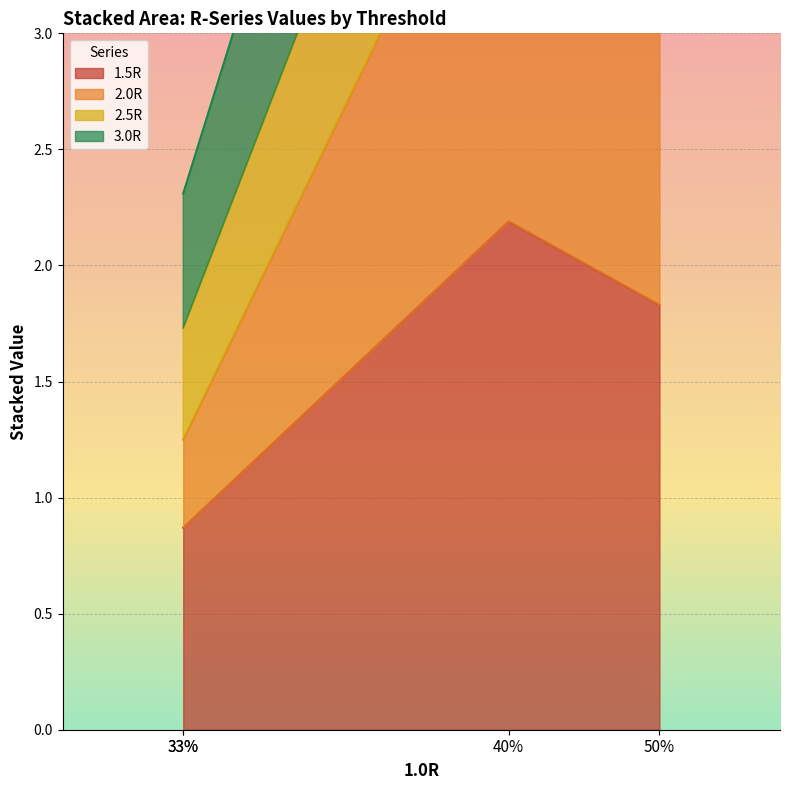

Which category has the highest value in the 1.5R series?

40%